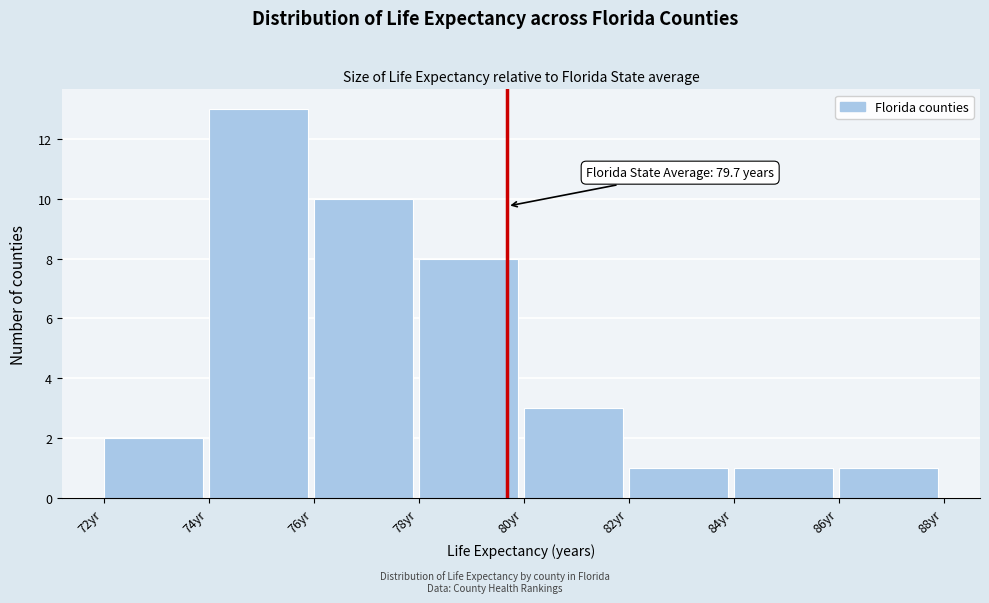

Which range on the x-axis has the tallest bar?

74 to 76